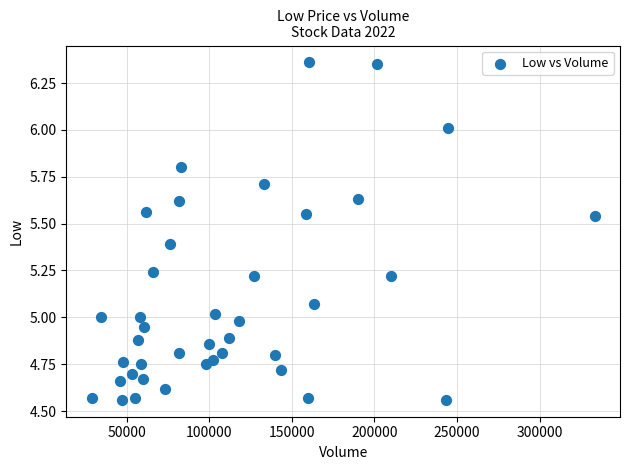

What is the range of X values (max minus min)?

304600.0